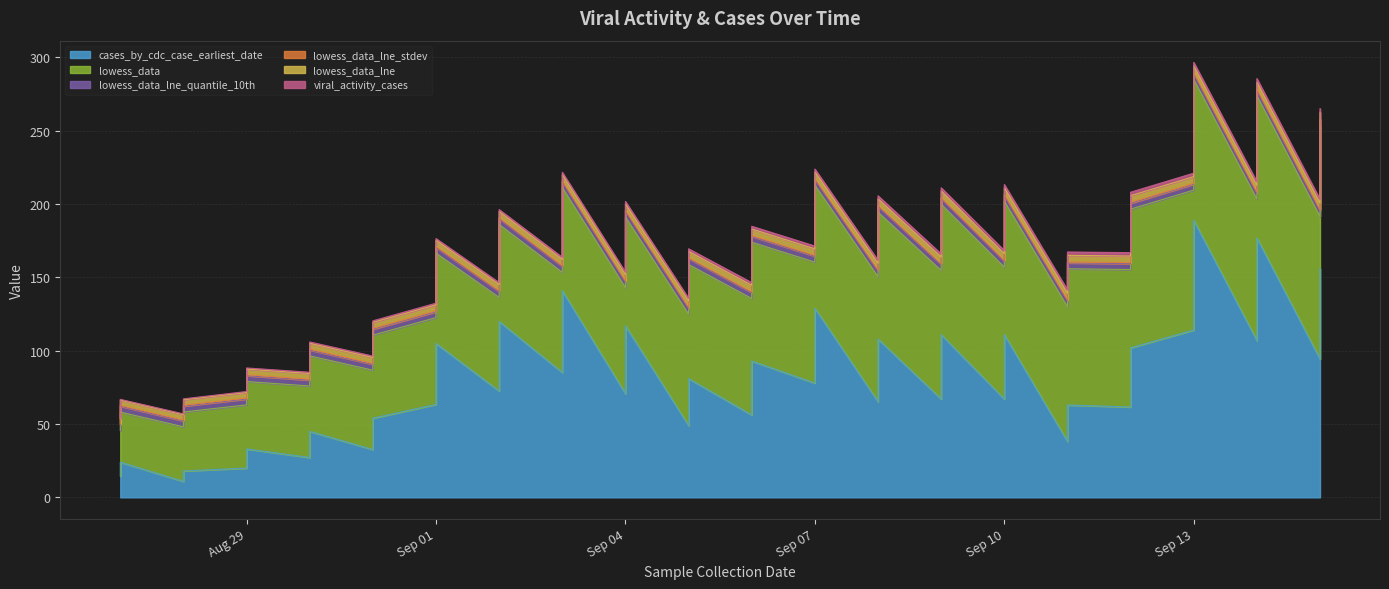

How many values in the lowess_data_lne series are below 4?

9